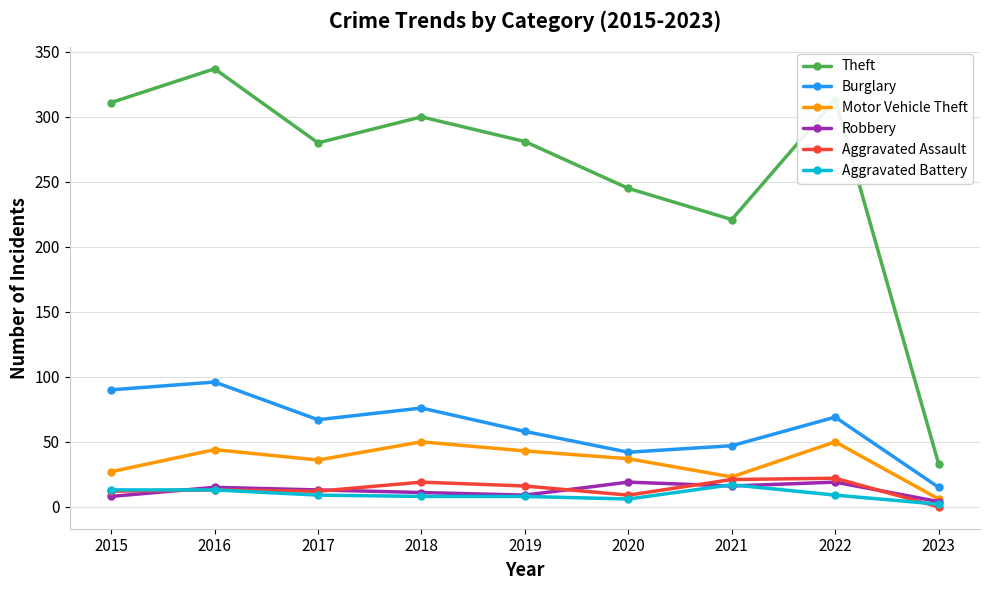

Read the Aggravated Assault value at 2016, to the nearest 10.

10